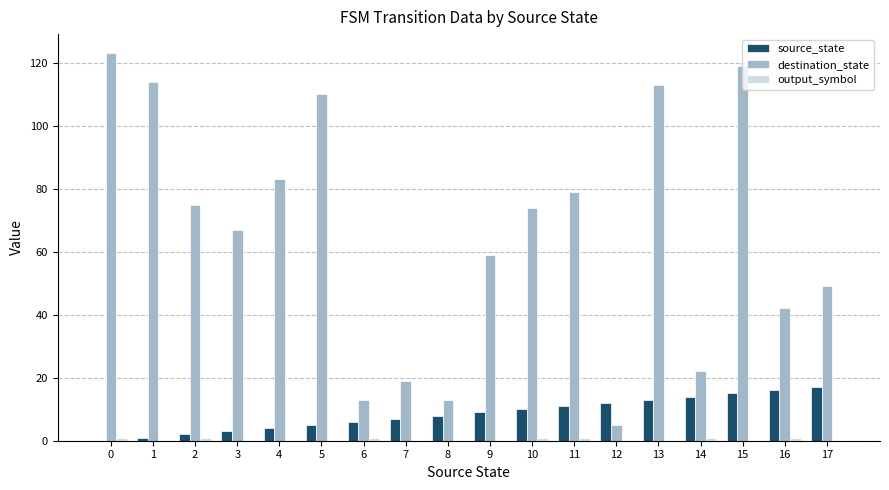

At which category is the sum across all series the highest?

15